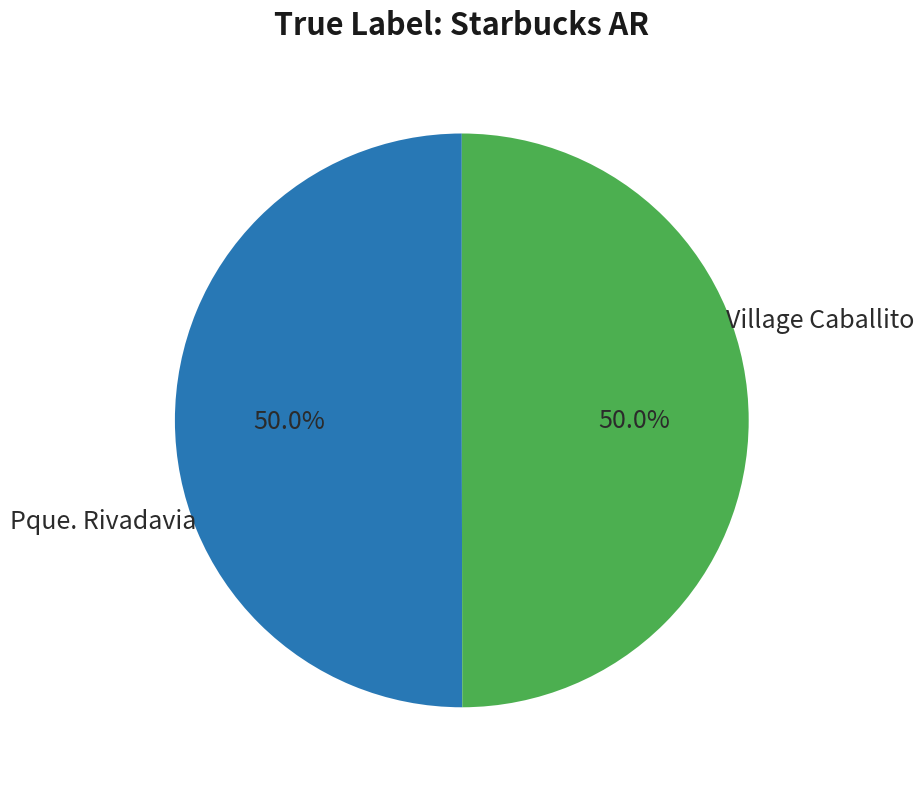

Approximately how many times larger is the value at Pque. Rivadavia compared to Village Caballito?

1.0